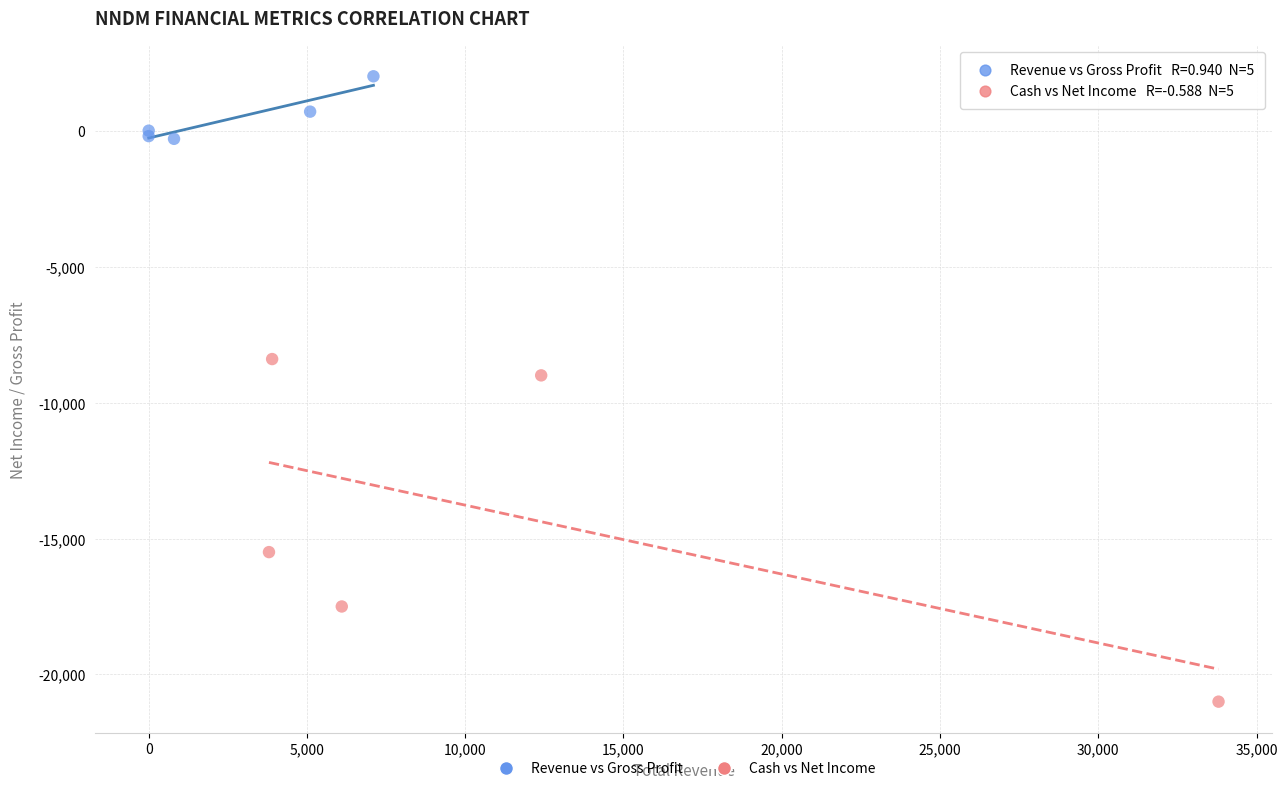

What are all the series names shown in the legend?

Revenue vs Gross Profit, Cash vs Net Income